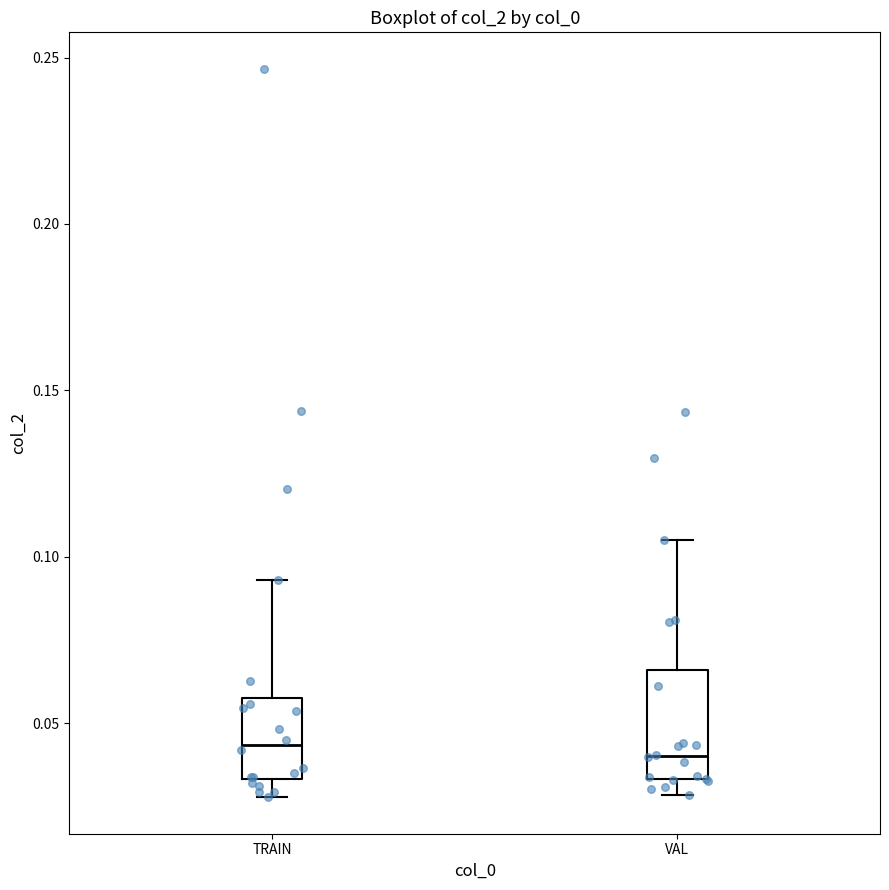

Where does the median line of the box for VAL sit on the y-axis? The values are not printed on the chart, so give them approximately, as read against the axis.

0.040